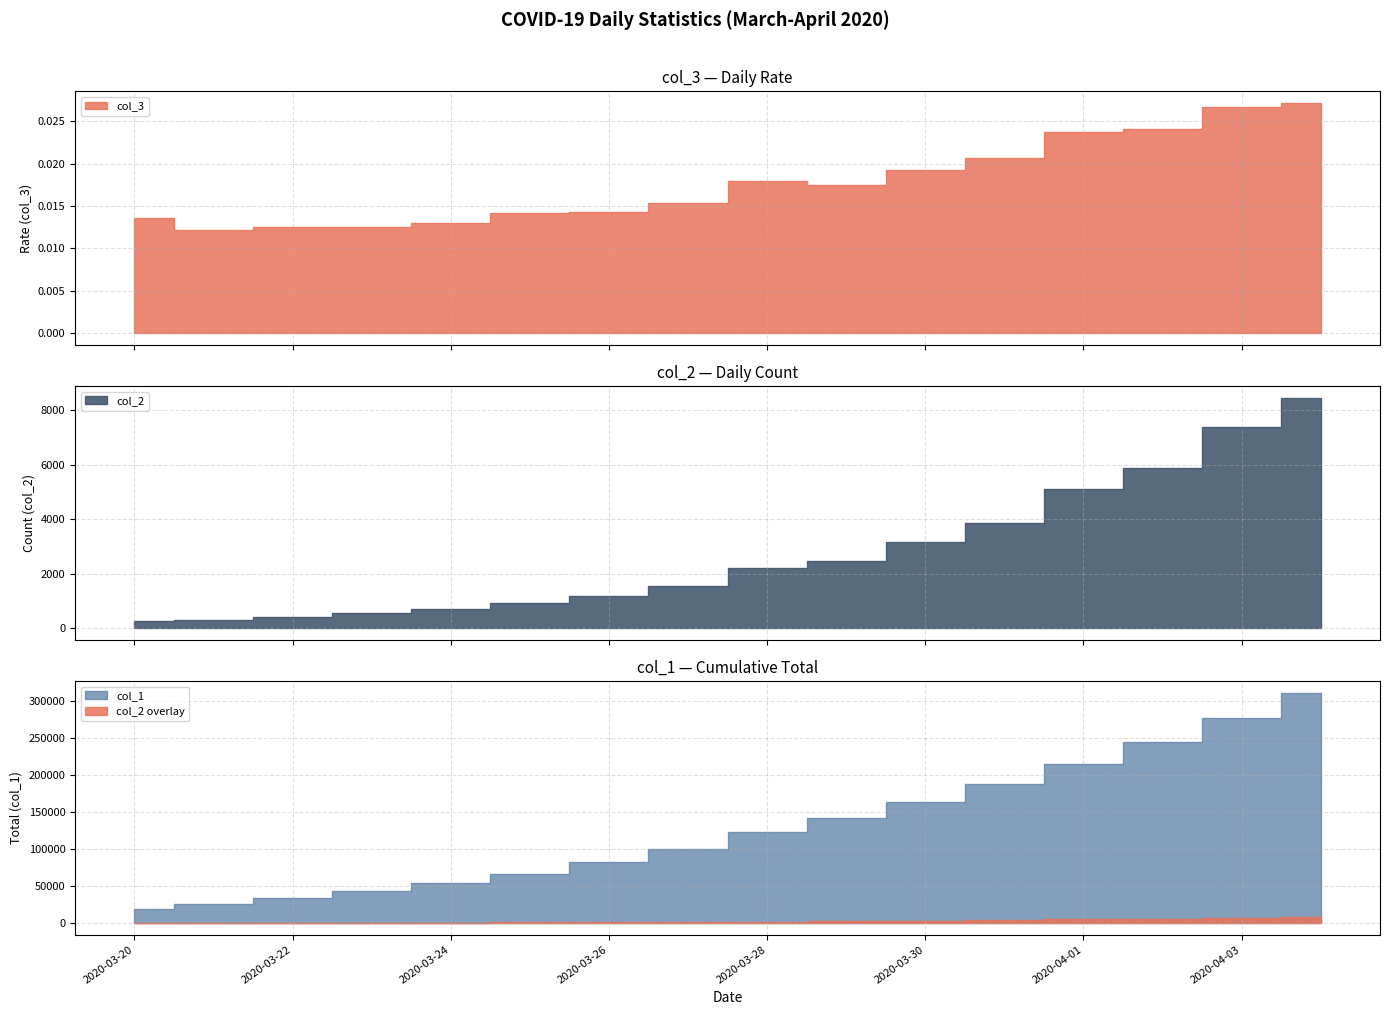

Which has a higher value, 2020-04-04 or 2020-03-25?

2020-04-04